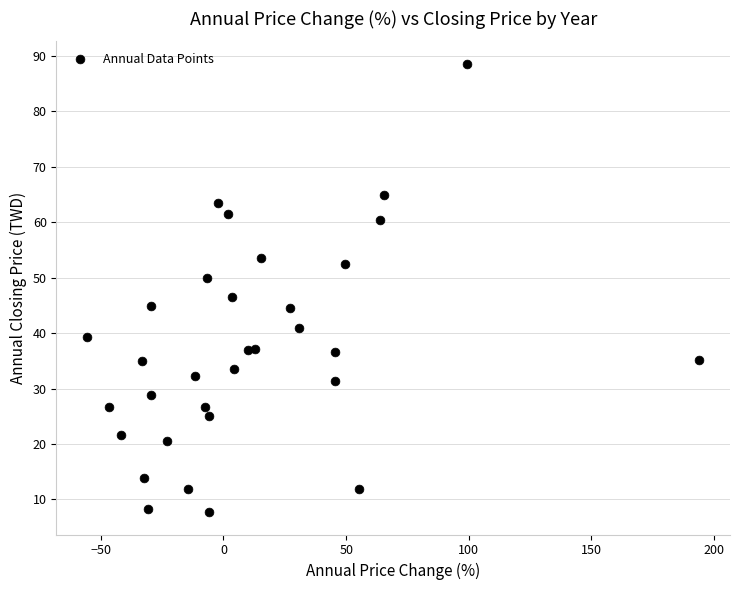

What is the range of X values (max minus min)?

249.6